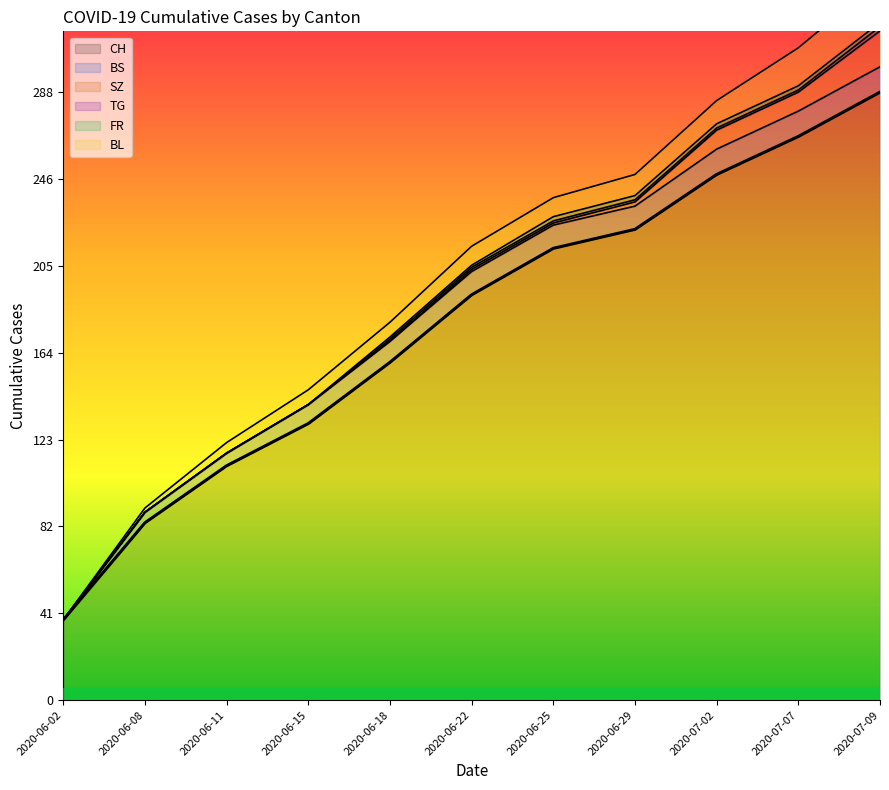

How many lines are shown in the chart?

6